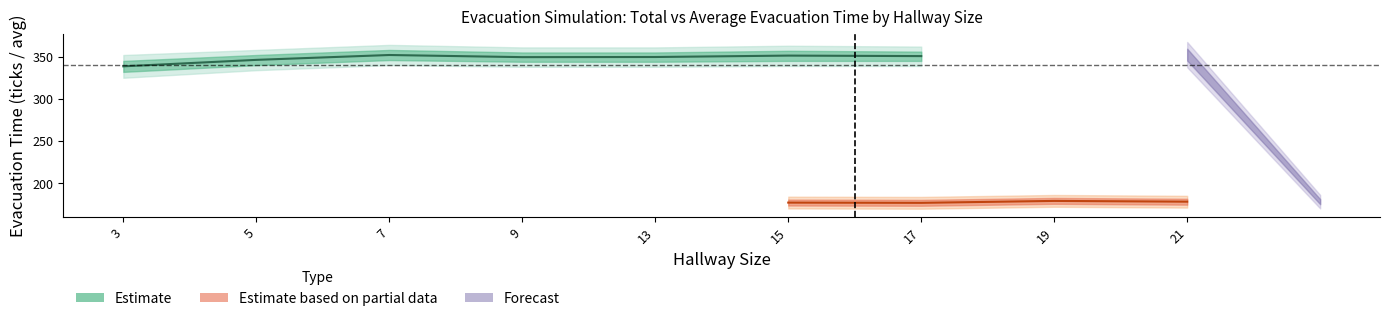

In Average Evacuation Time, how many points are lower than both neighbors (excluding endpoints)?

2